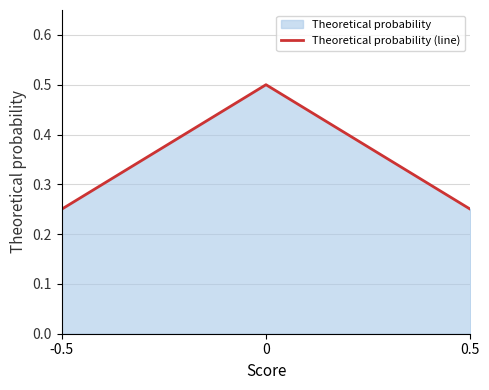

What is the value of the 2nd point from the left?

0.5